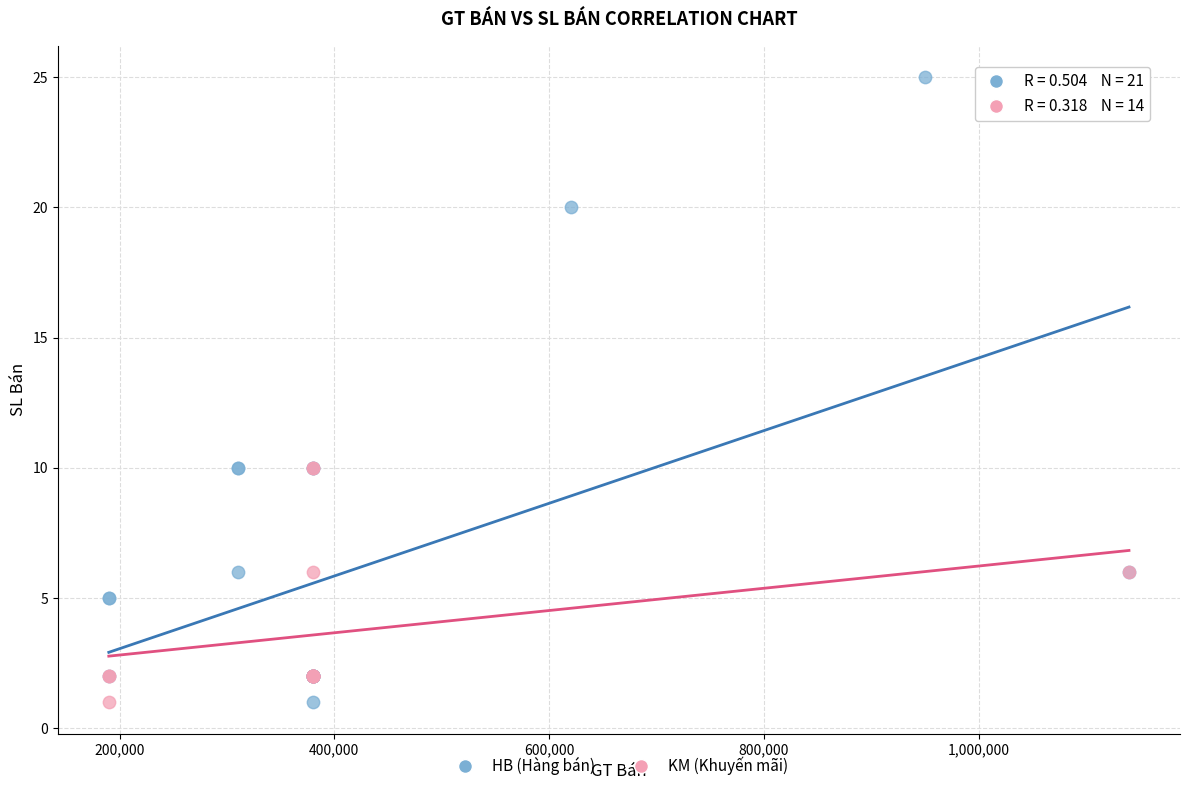

Which series contains the highest Y value?

HB (Hàng bán)